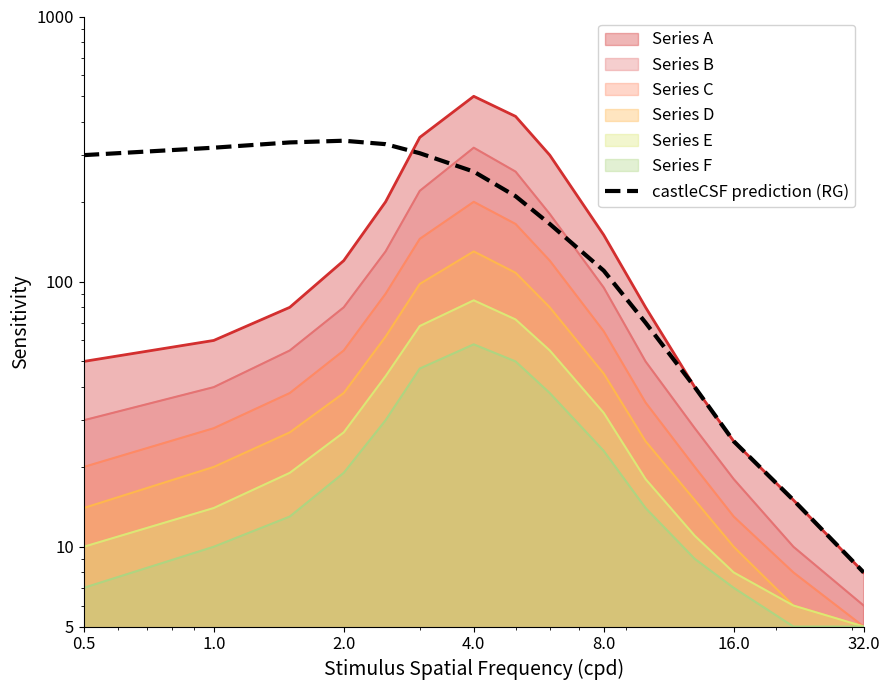

Count the number of categories in the chart.

15